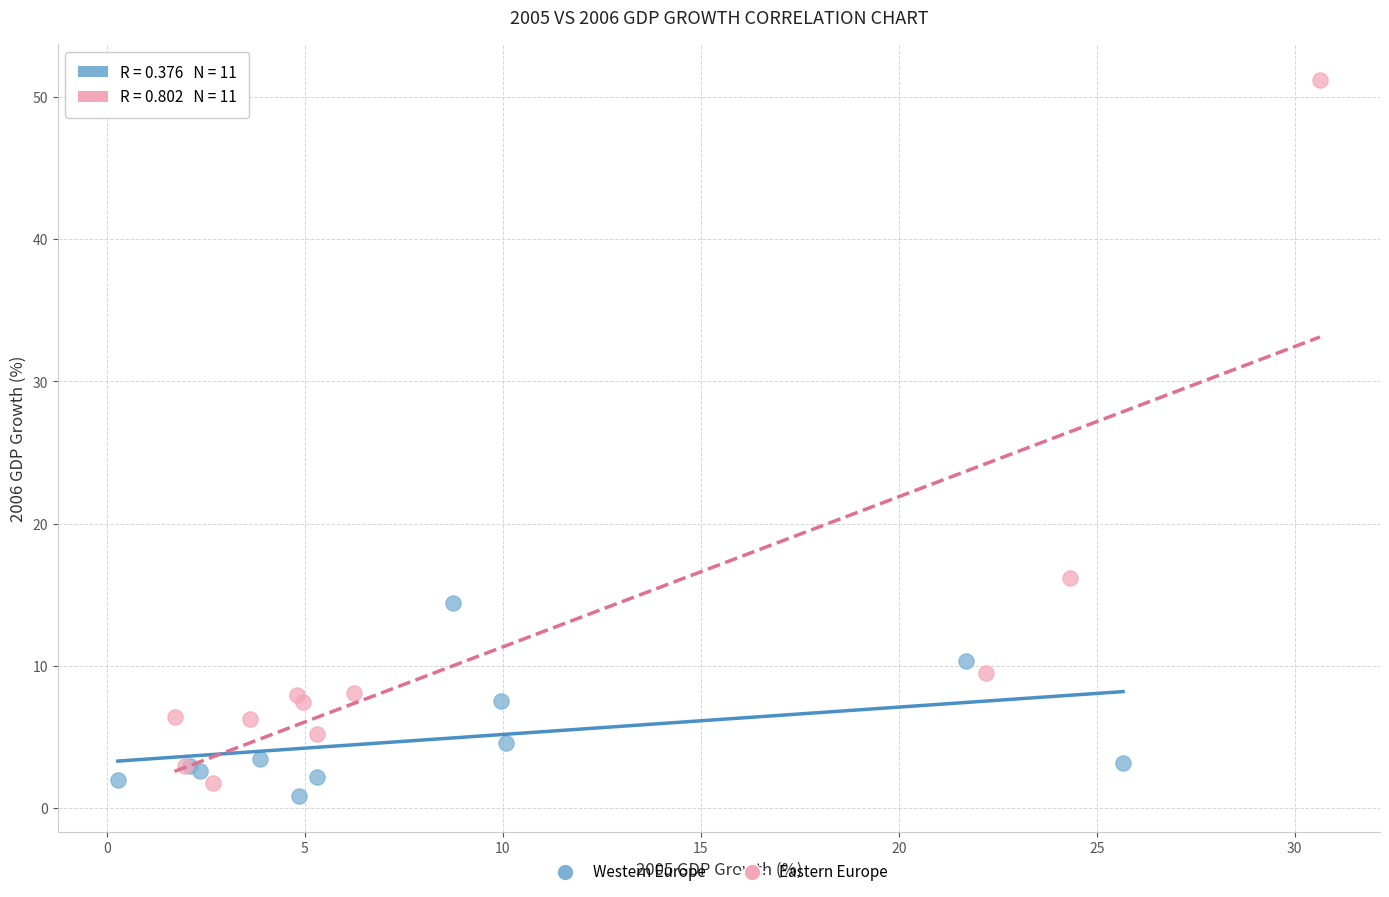

Which series contains the highest Y value?

Eastern Europe